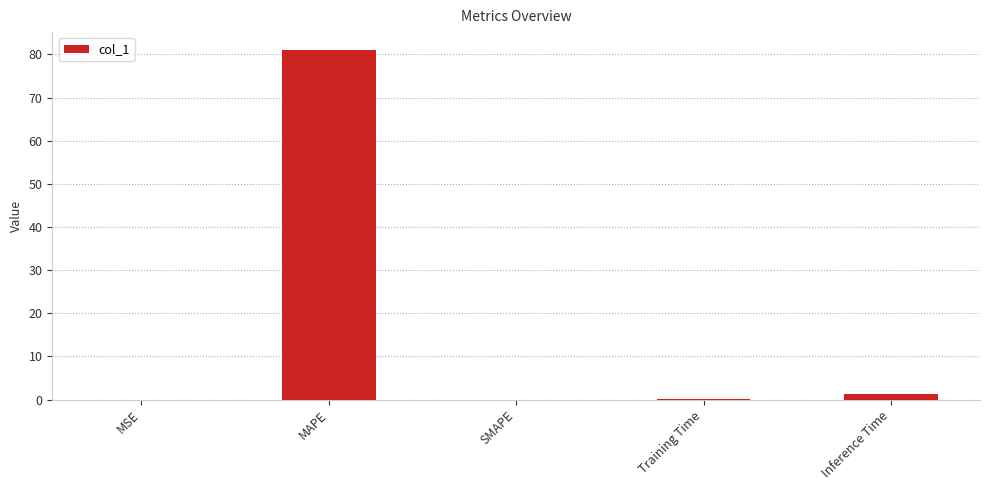

Are the bars horizontal?

No